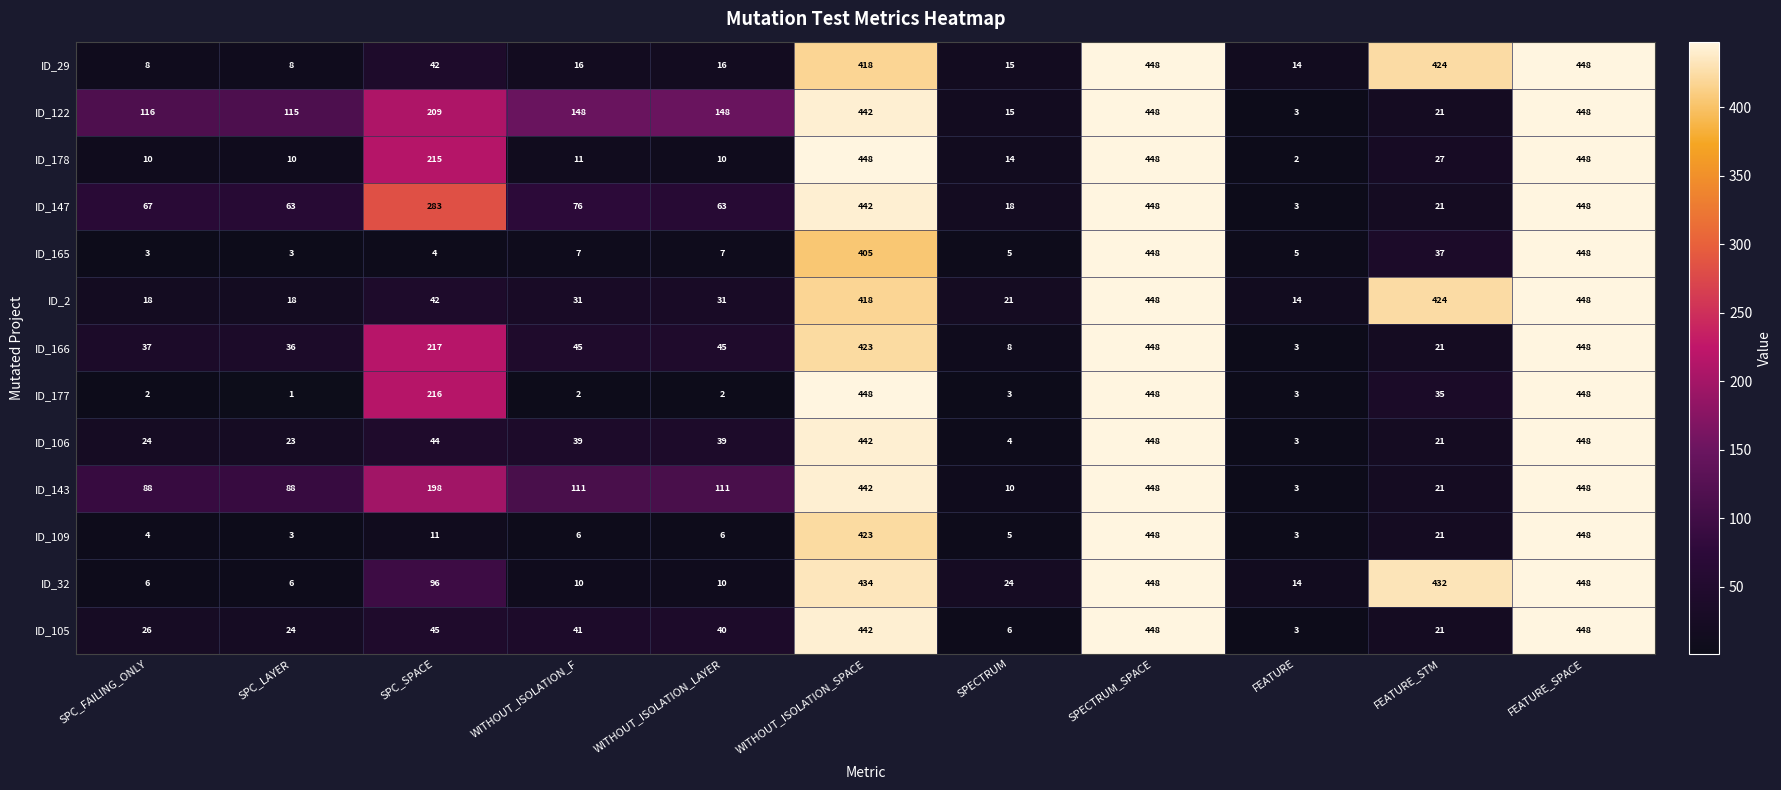

How many distinct data groups are displayed?

13